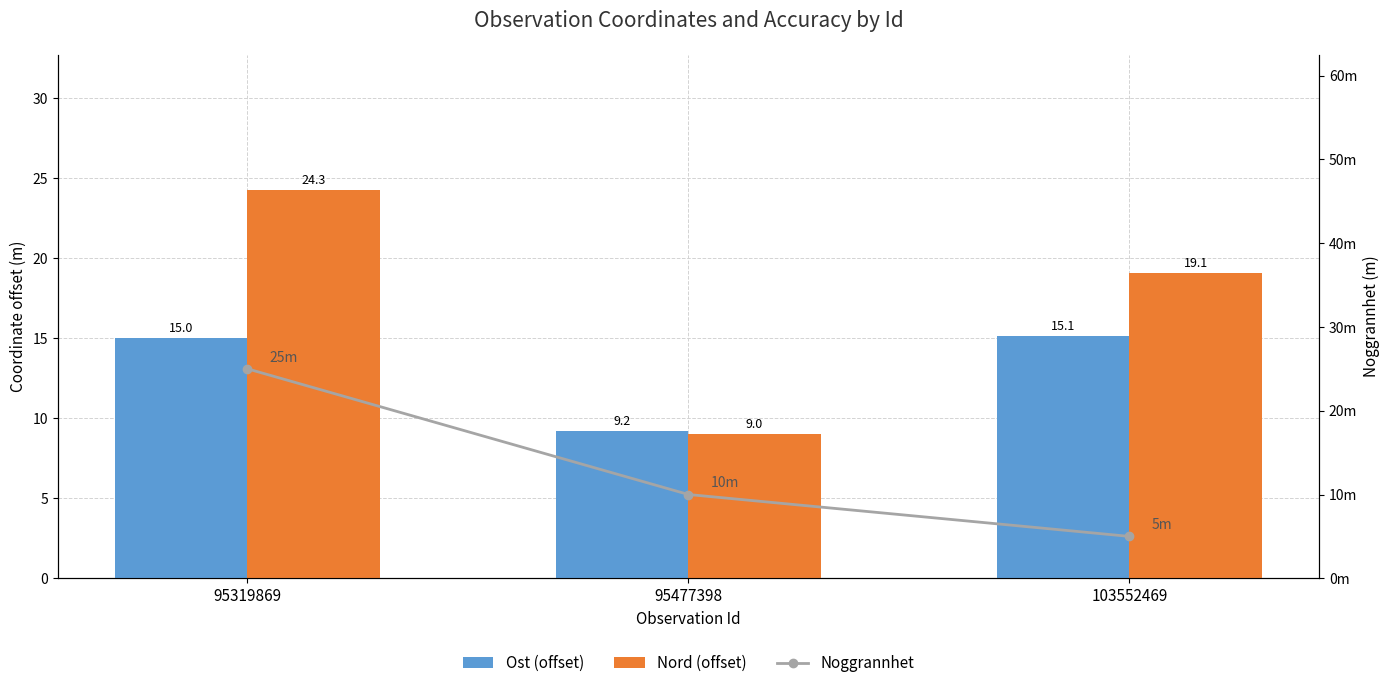

Where is Ost (offset) nearest to the value 12?

95477398